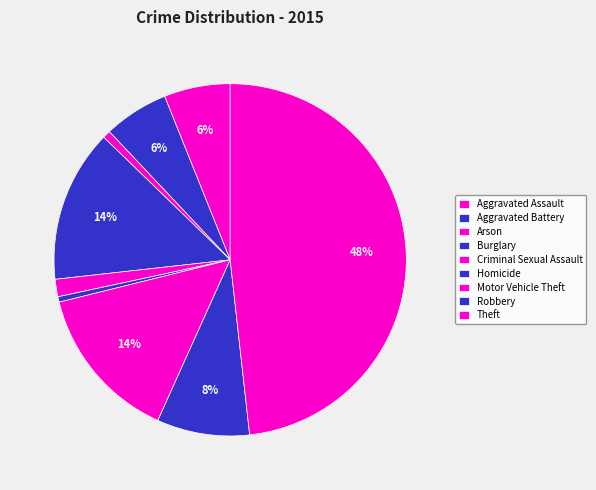

To the nearest percent, what is the difference between the Burglary and Homicide slice percentages?

14%